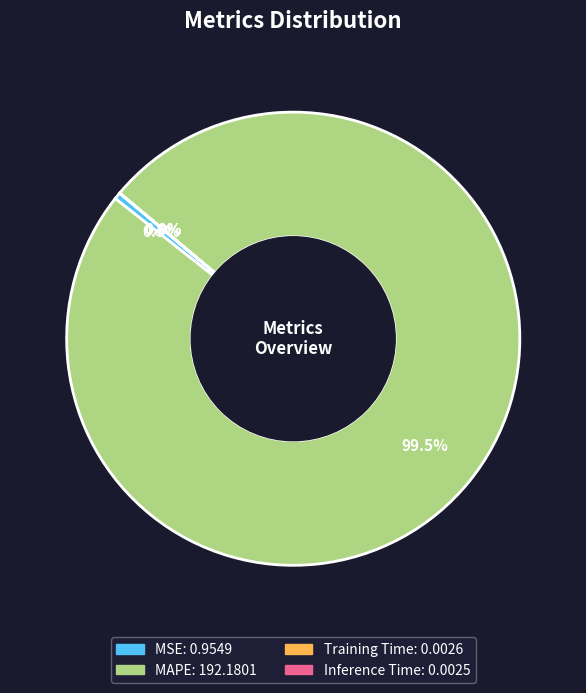

What portion of the pie excludes MSE?

99.5%